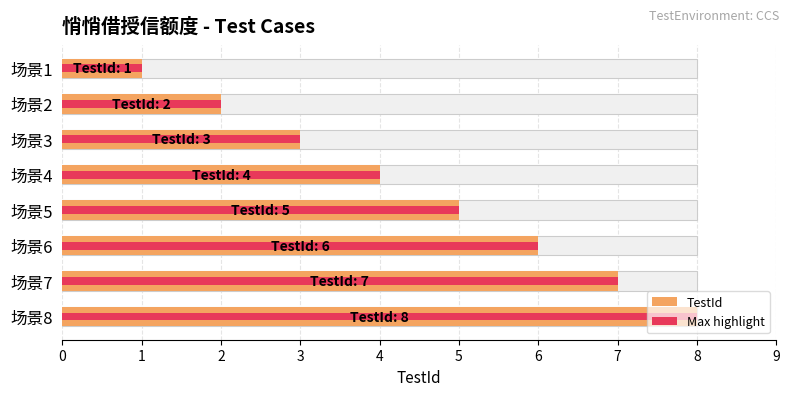

True or false: Max highlight has a value of 6 at 3.

False